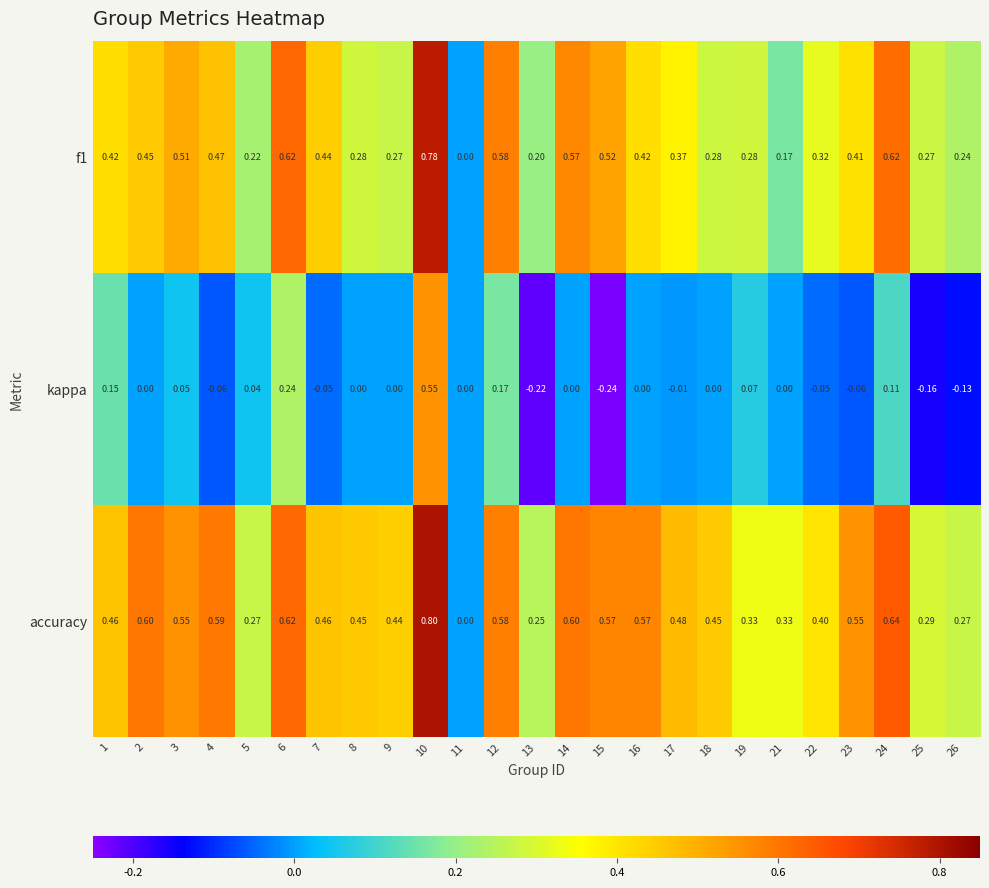

Between 8 and 26, which series saw the biggest shift?

accuracy